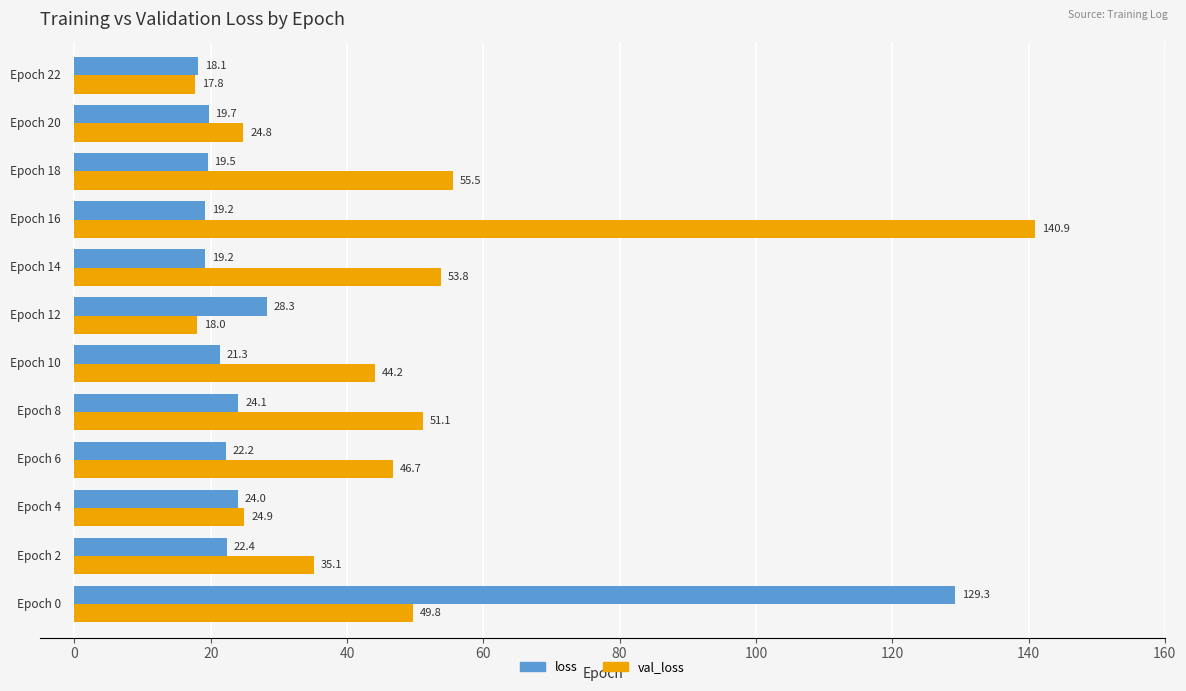

How many categories are shown in the chart?

12